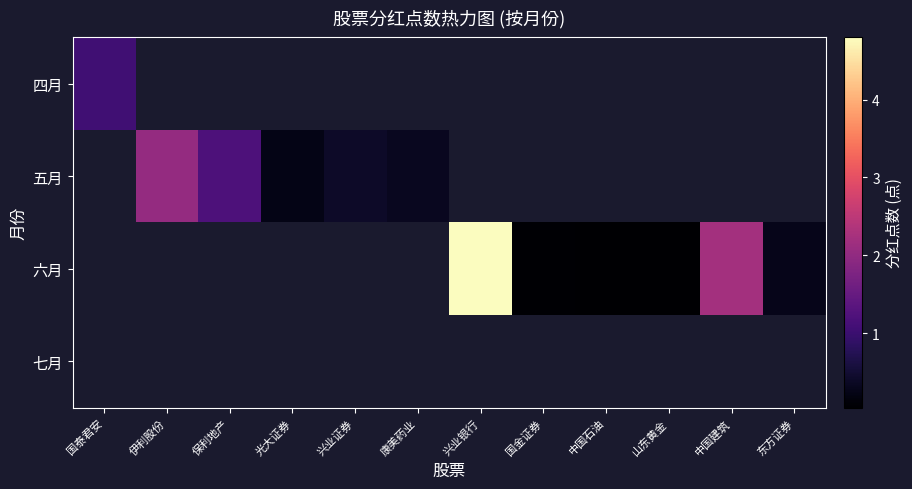

How many categories are shown in the chart?

12